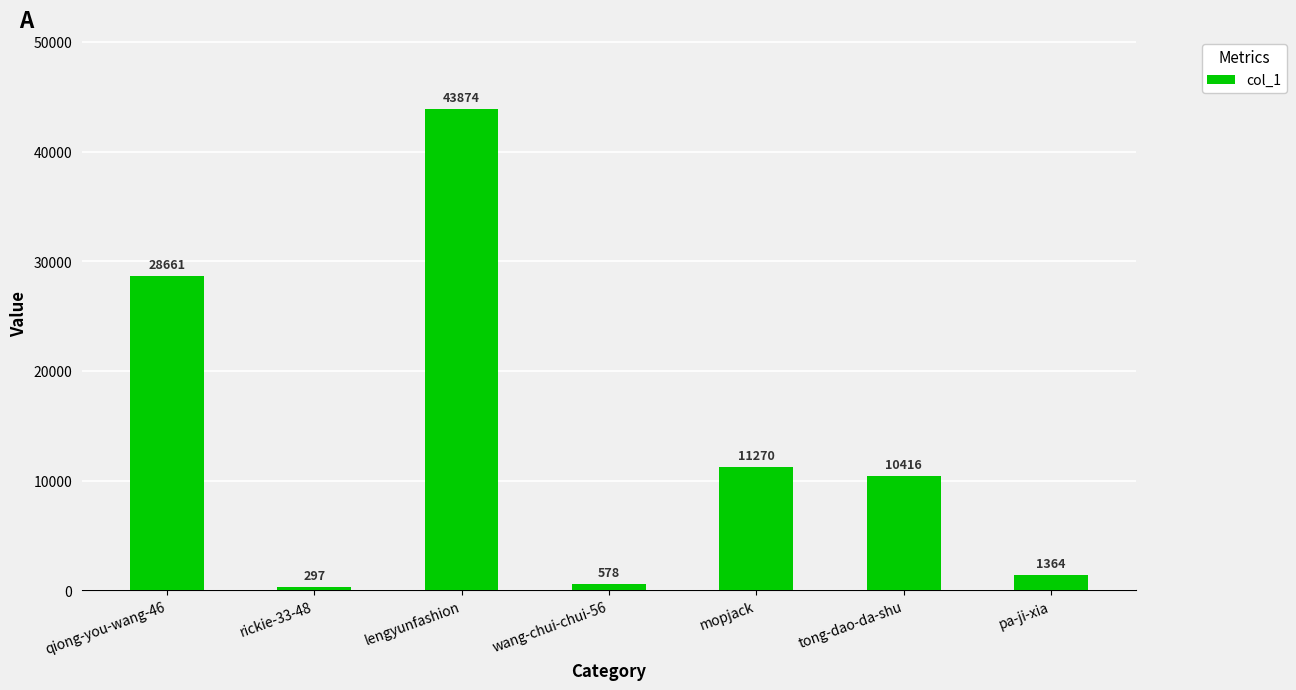

Reading left to right, what are all the values shown in this chart?

28661	297	43874	578	11270	10416	1364